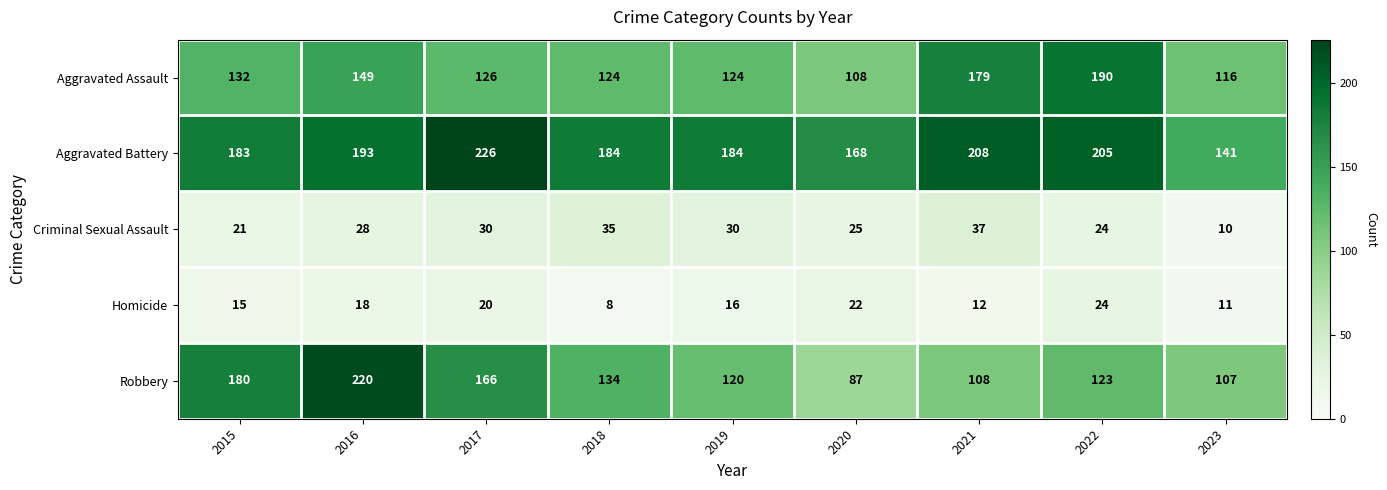

What is the sum of the Robbery values at 2023 and 2017?

273